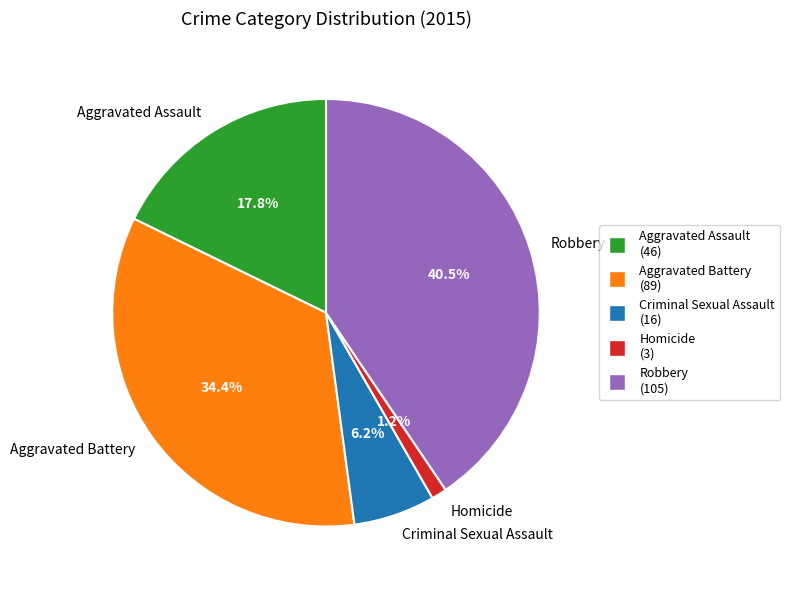

Between Aggravated Battery and Homicide, which is larger?

Aggravated Battery